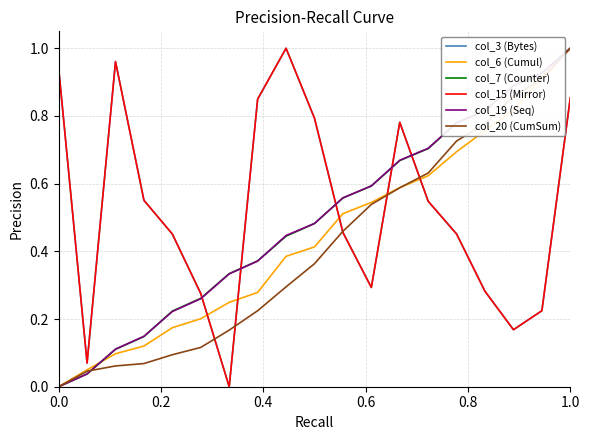

What is the difference between the maximum and minimum values in the col_19 (Seq) series?

1.0